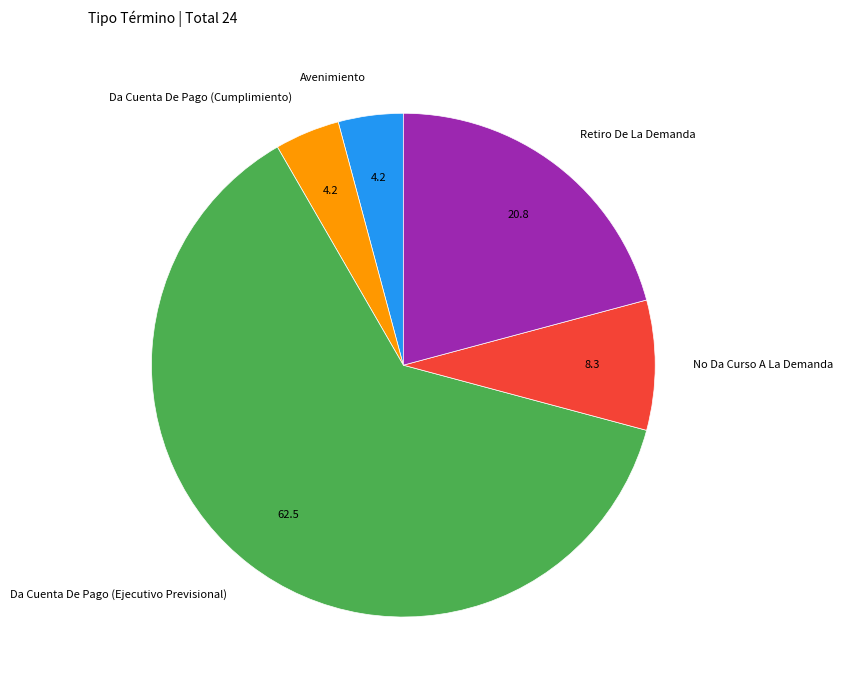

True or false: Da Cuenta De Pago (Cumplimiento) accounts for 10% of the total.

False